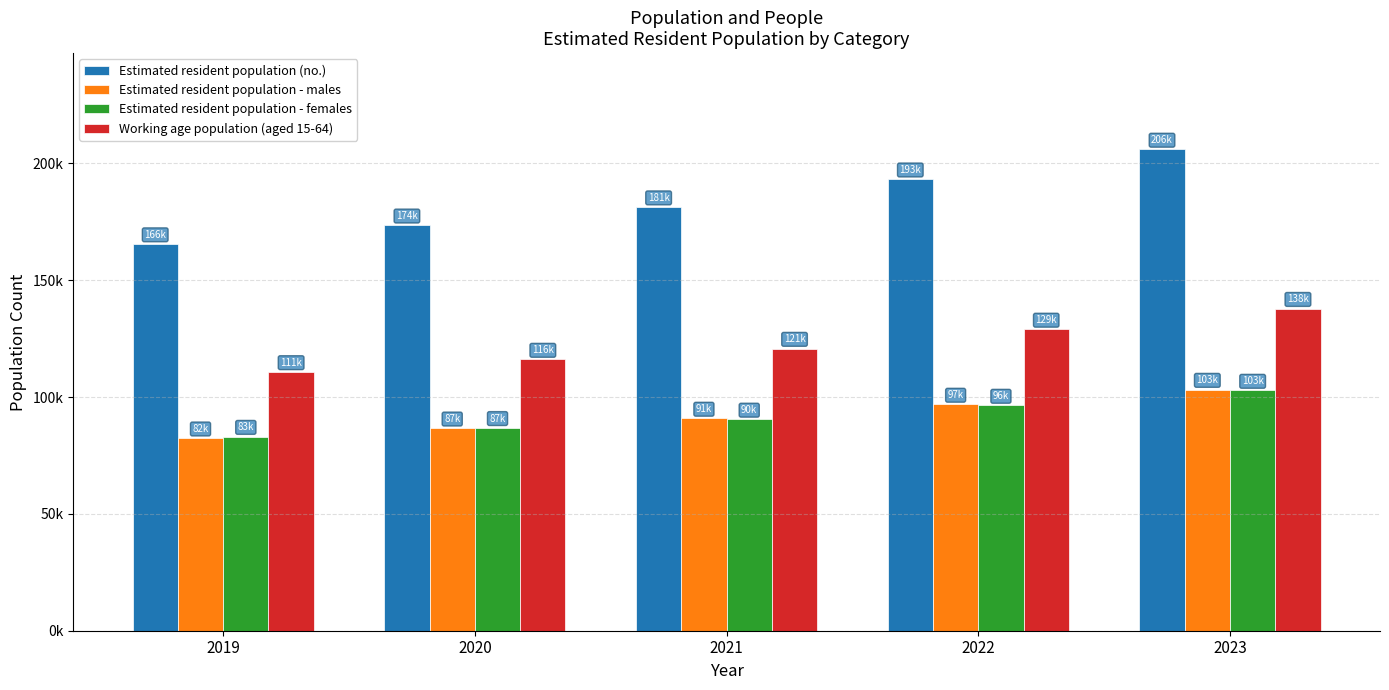

What are all the series names shown in the legend?

Estimated resident population (no.), Estimated resident population - males, Estimated resident population - females, Working age population (aged 15-64)